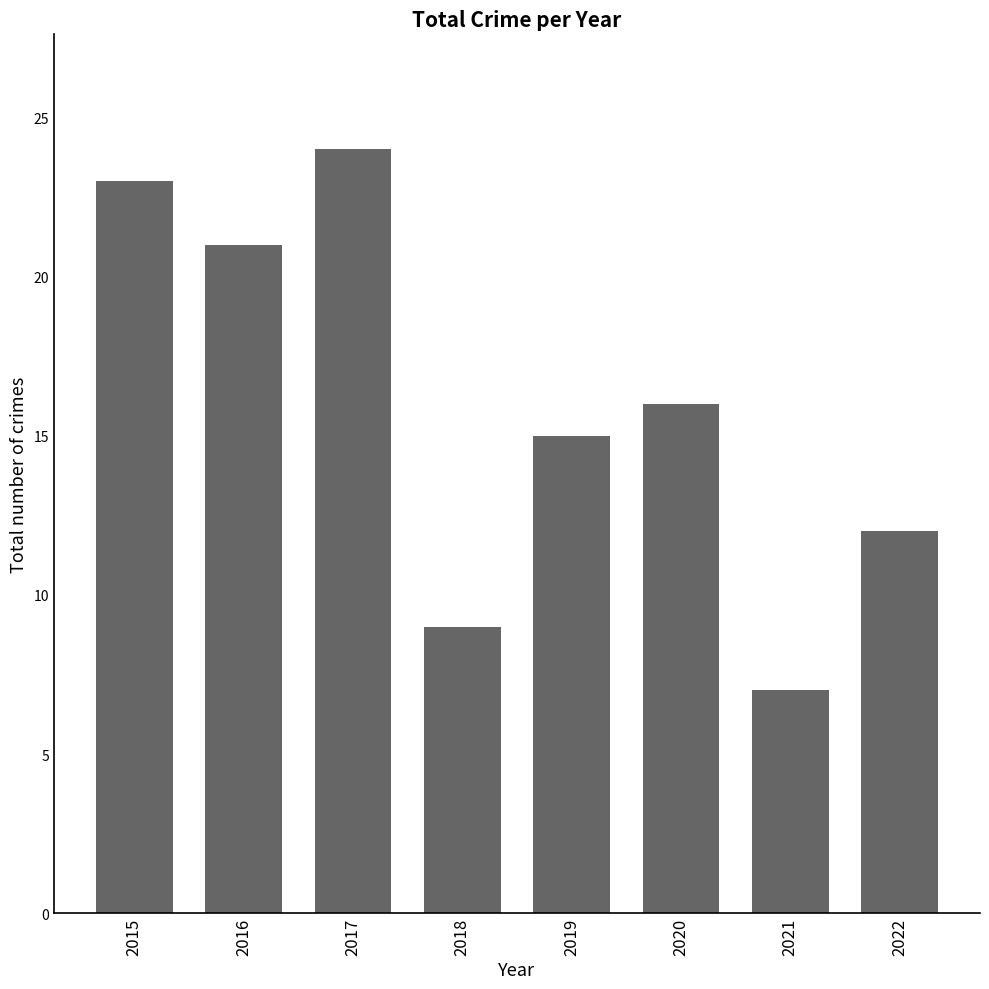

Reading left to right, what are all the values shown in this chart?

23	21	24	9	15	16	7	12